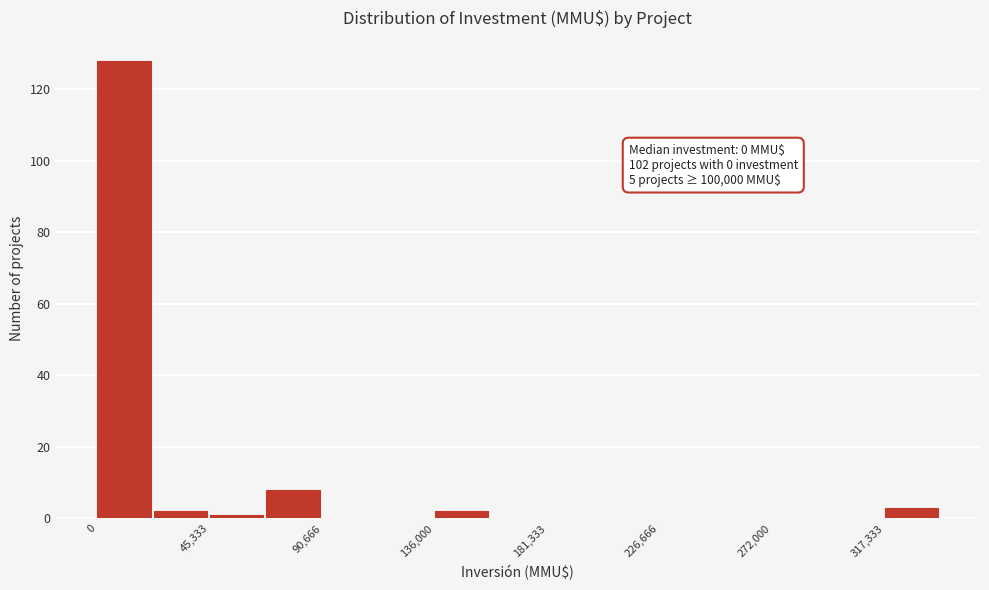

Which range on the x-axis has the tallest bar?

0 to 25000